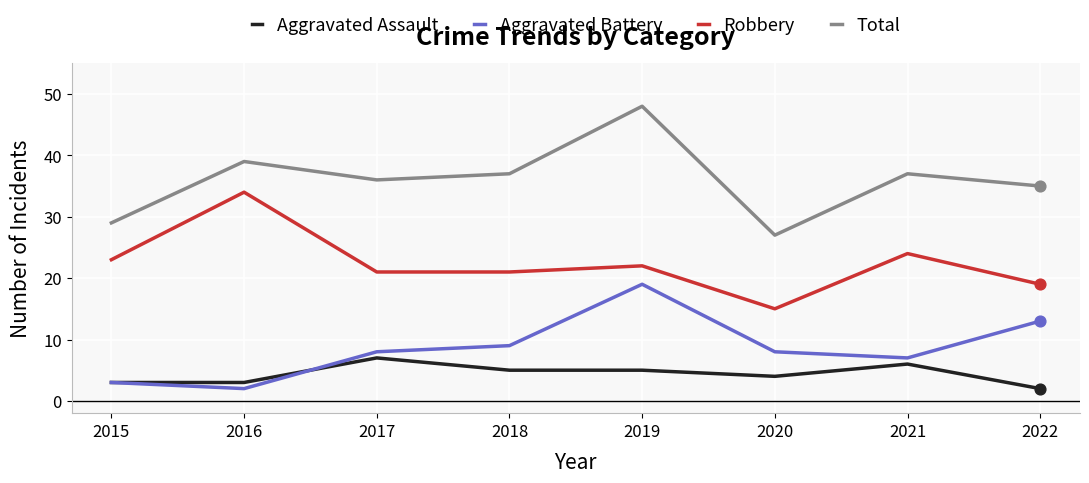

Is the value of Aggravated Assault at 2018 greater than the value of Aggravated Battery at 2019?

No